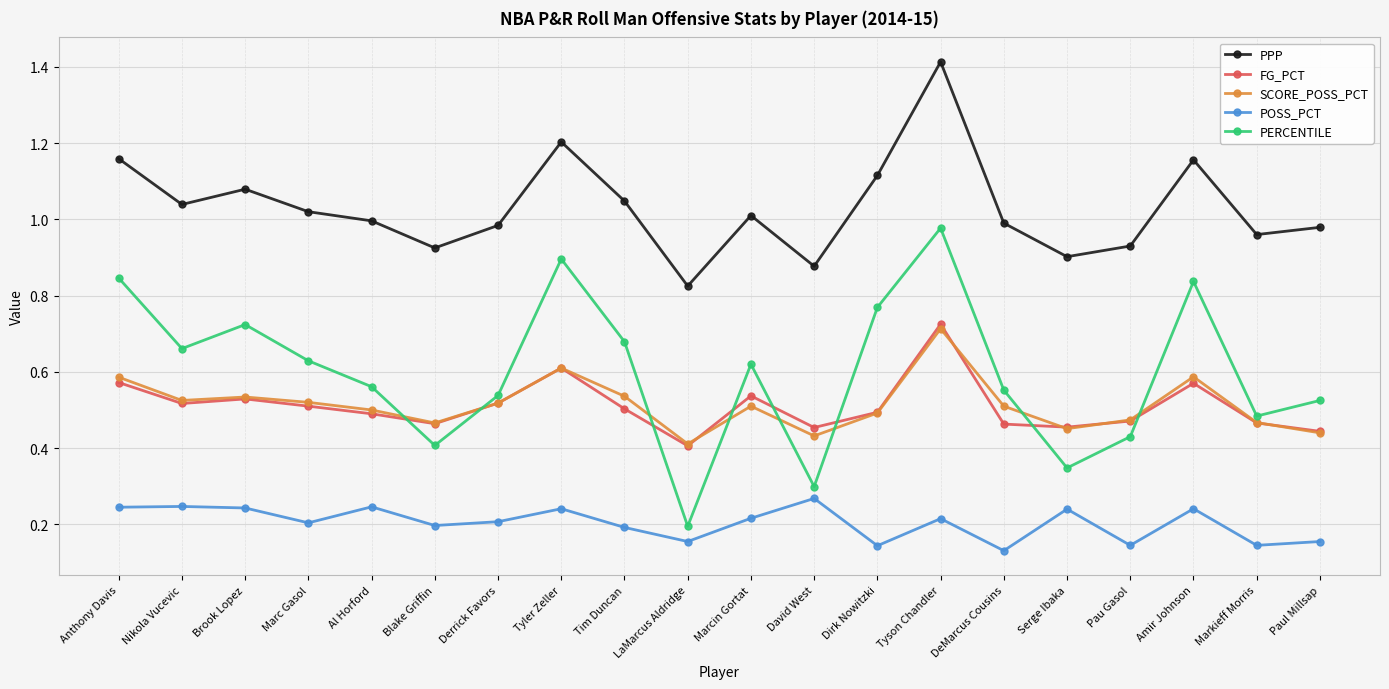

Is the value of SCORE_POSS_PCT at Marc Gasol greater than the value of PPP at Dirk Nowitzki?

No